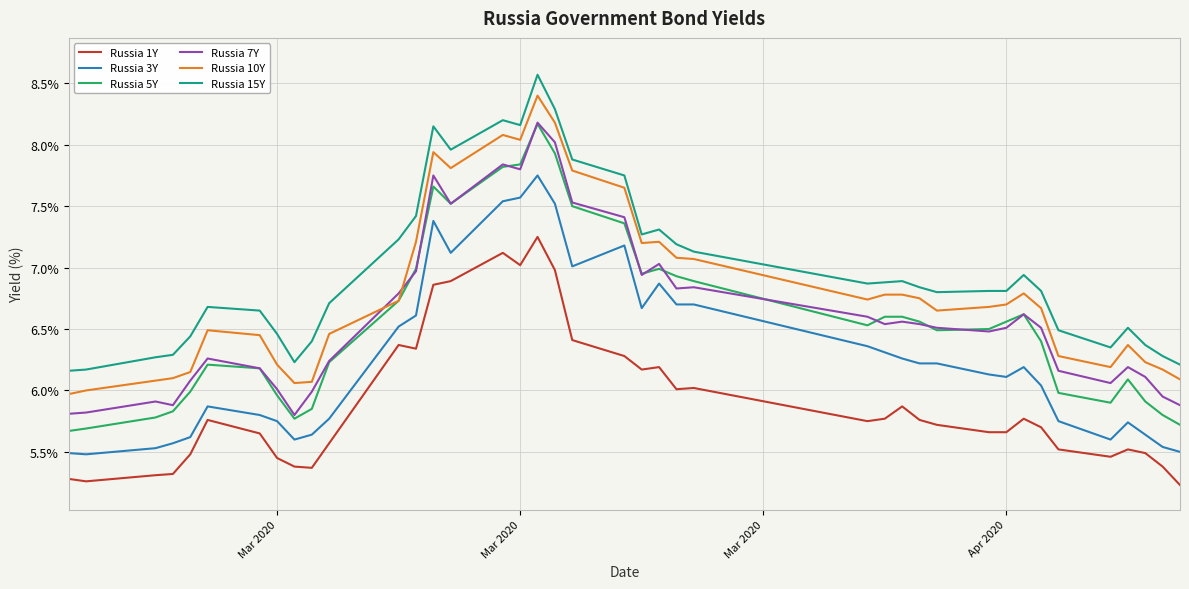

True or false: Russia 3Y and Russia 1Y cross at least once.

False